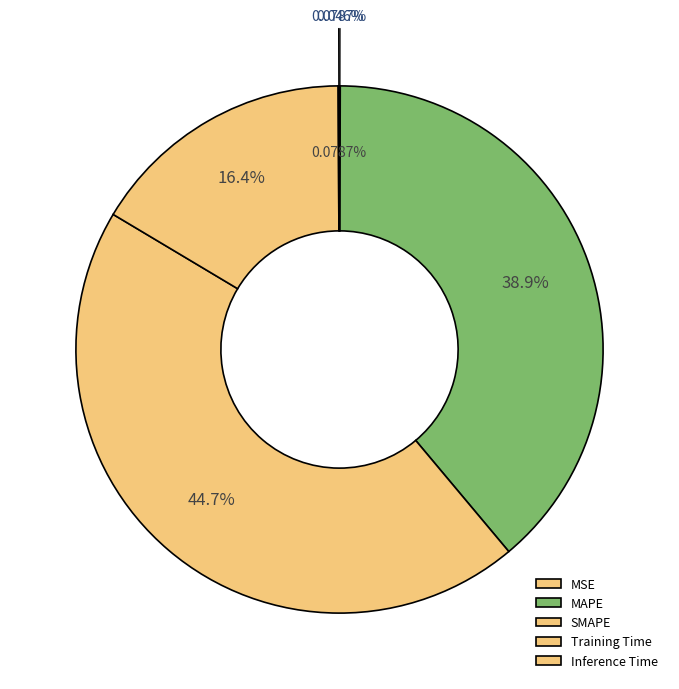

How much of the chart is everything except Inference Time?

99.9%